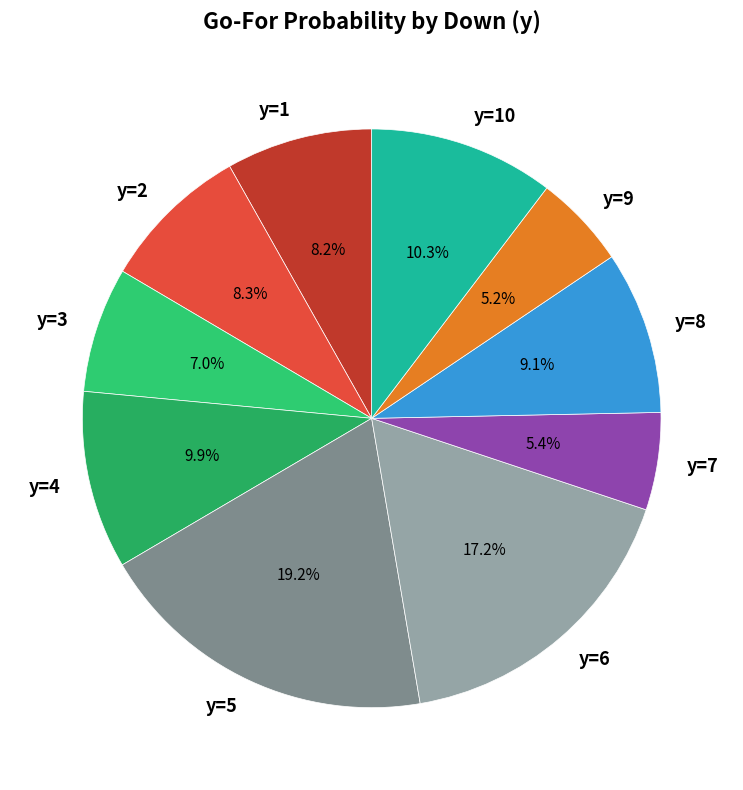

What percentage is the y=7 slice, to the nearest percent?

5%